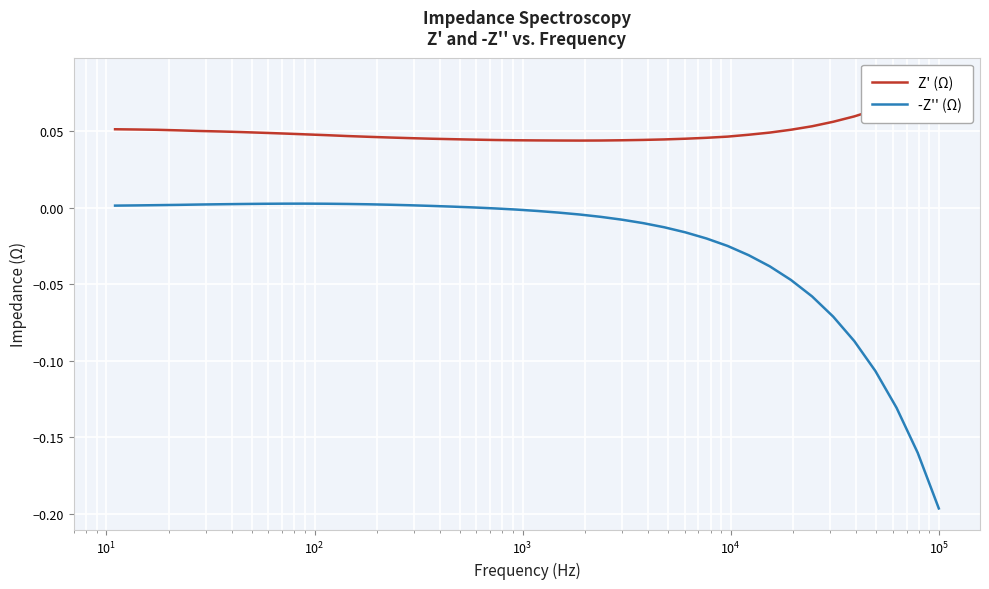

What is the average value of the Z' (Ω) series?

0.1